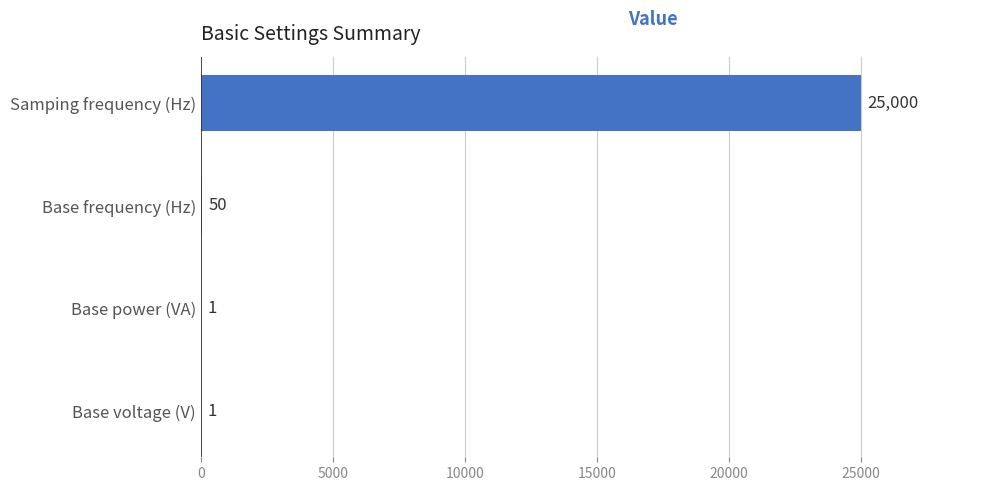

Which category has the highest value across all series?

Samping frequency (Hz)